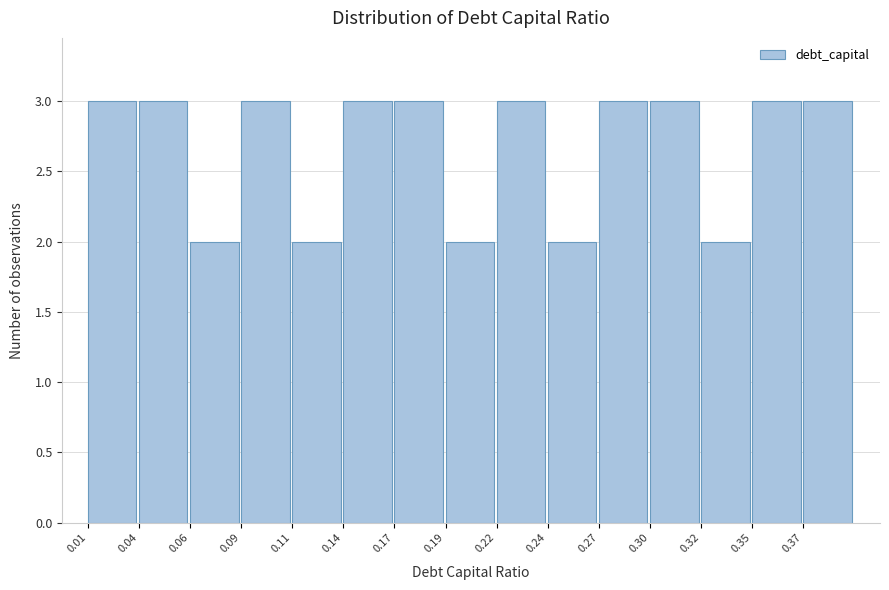

Reading left to right, transcribe this chart: for each bar, give the range it covers on the x-axis and its height. Neither the bar edges nor the heights are printed on the chart, so give them approximately, as read against the axes.

0.010 to 0.036: 3
0.036 to 0.062: 3
0.062 to 0.088: 2
0.088 to 0.114: 3
0.114 to 0.140: 2
0.140 to 0.166: 3
0.166 to 0.192: 3
0.192 to 0.218: 2
0.218 to 0.244: 3
0.244 to 0.270: 2
0.270 to 0.296: 3
0.296 to 0.322: 3
0.322 to 0.348: 2
0.348 to 0.374: 3
0.374 to 0.400: 3